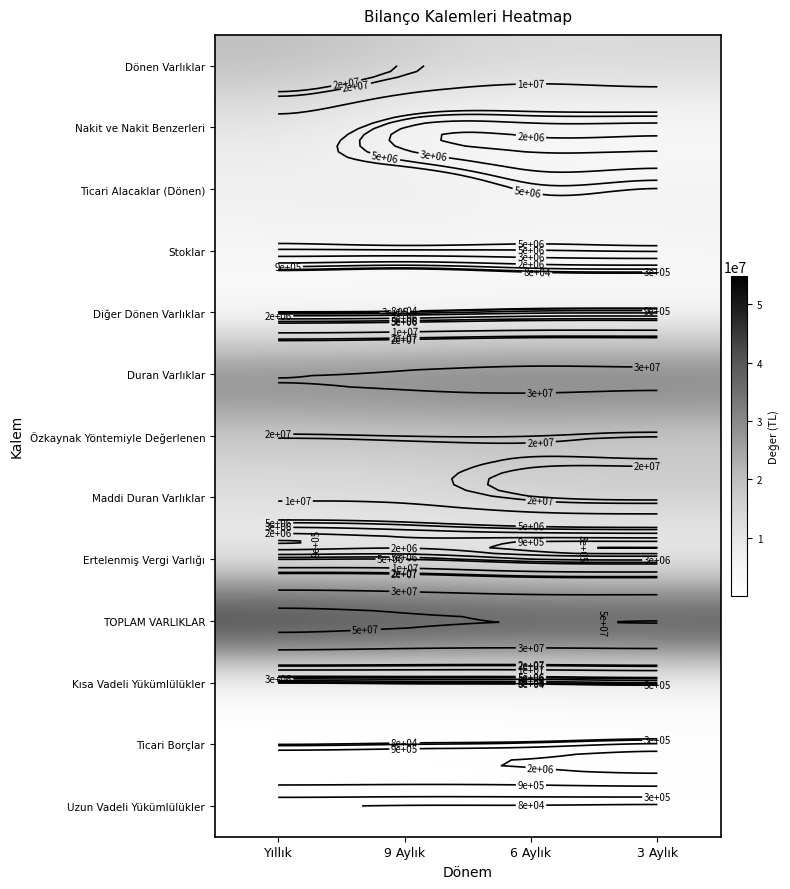

True or false: Diğer Dönen Varlıklar has a value of 416248 at 6 Aylık.

False